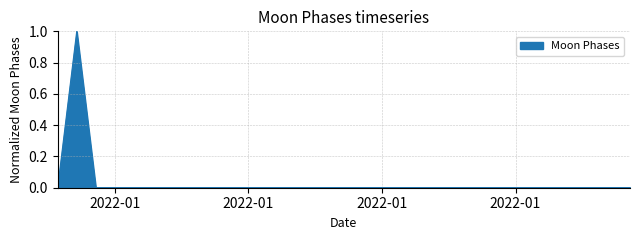

Does the chart have visible grid lines?

Yes